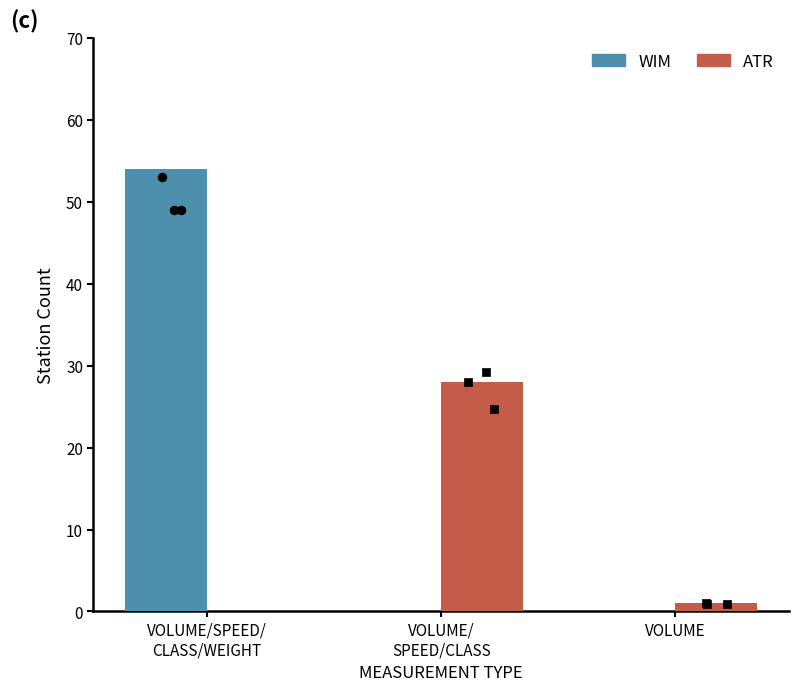

Is the value of WIM at VOLUME greater than the value of ATR at VOLUME/SPEED/
CLASS/WEIGHT?

No